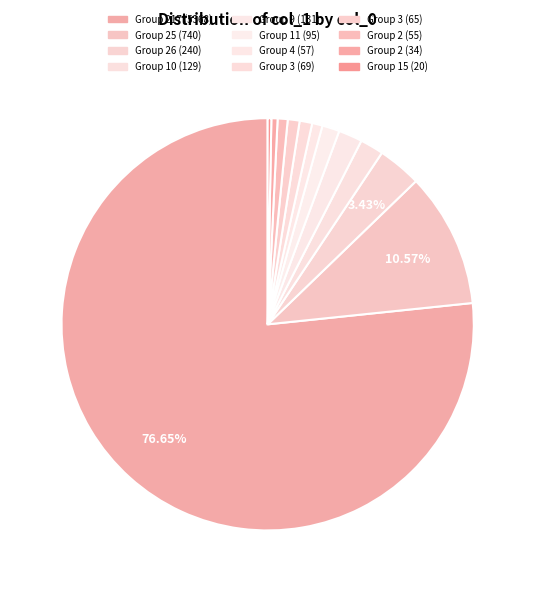

To the nearest percent, what is the difference between the largest and smallest slice percentages?

76%